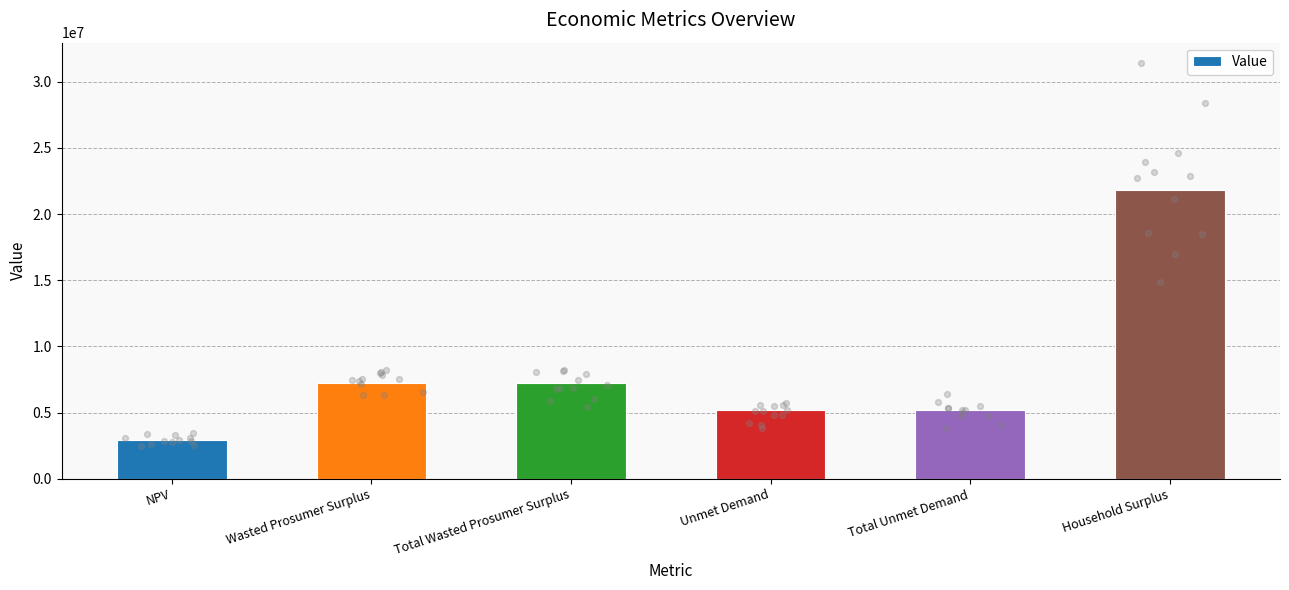

Between Total Wasted Prosumer Surplus and Wasted Prosumer Surplus, which is larger?

Total Wasted Prosumer Surplus